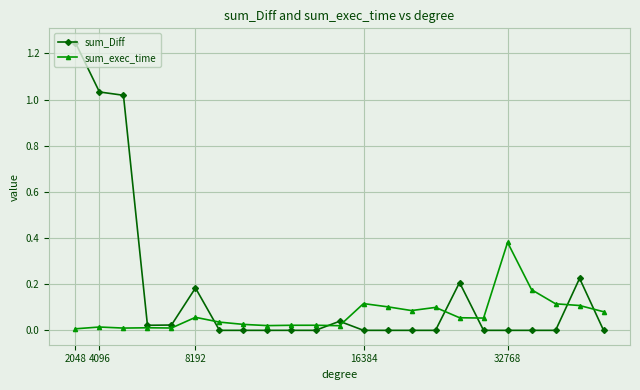

True or false: sum_Diff has more than 1 interior local peaks.

True